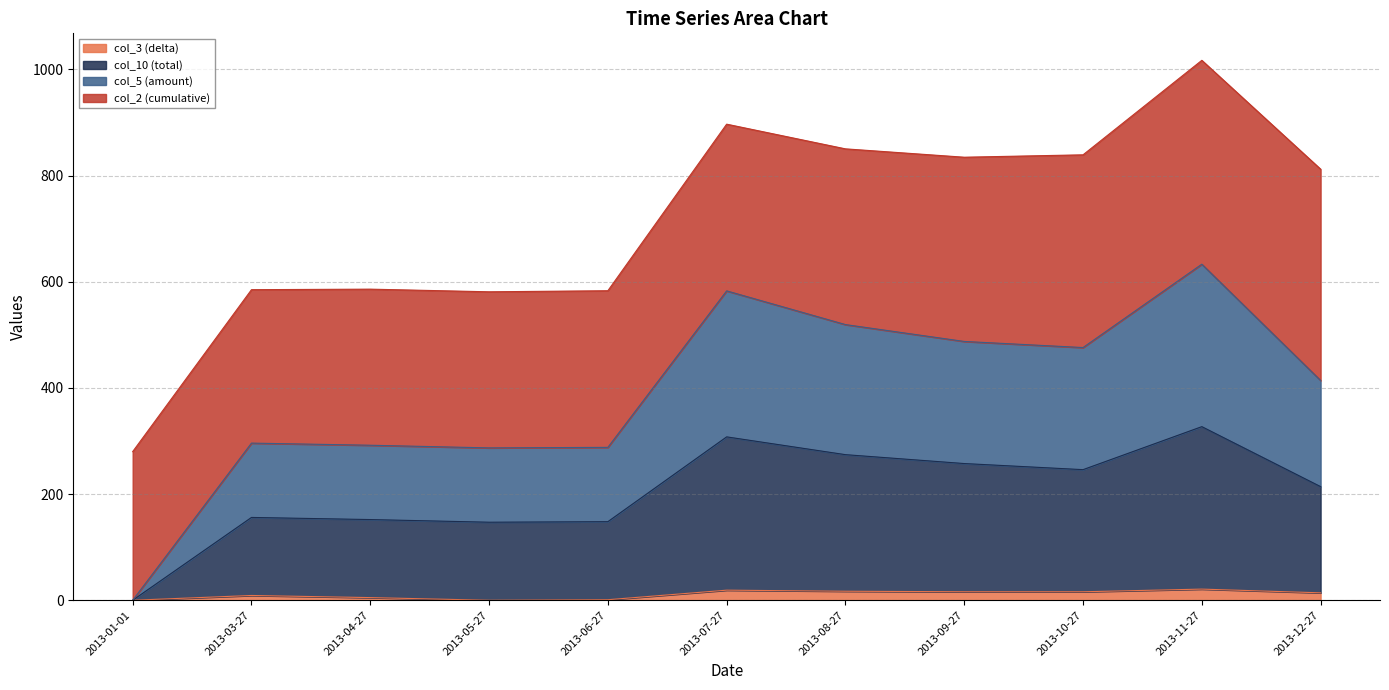

What are all the series names shown in the legend?

col_3 (delta), col_10 (total), col_5 (amount), col_2 (cumulative)